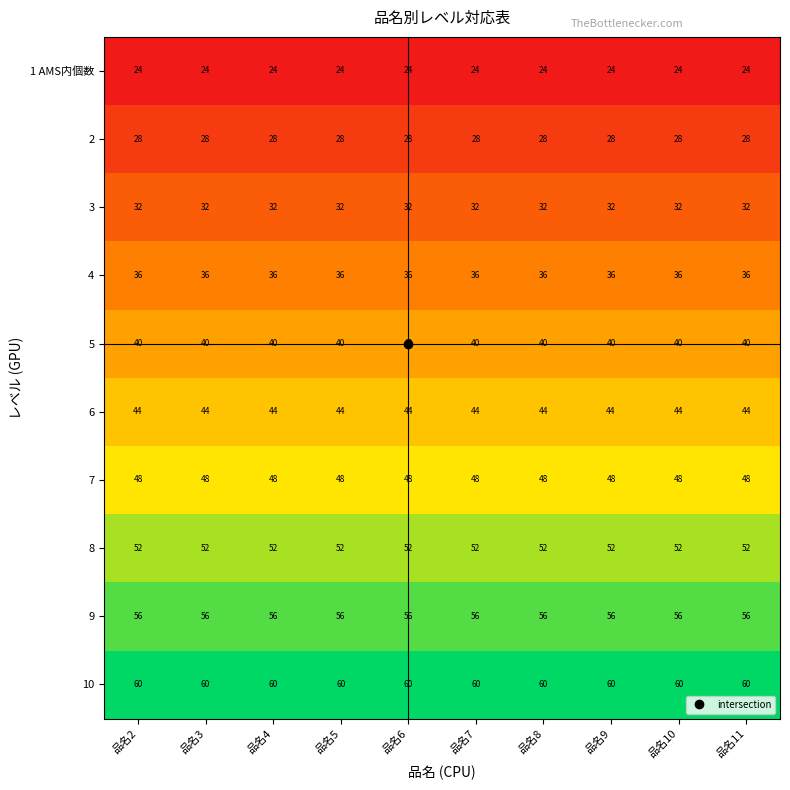

What is the sum of all 3 values?

320